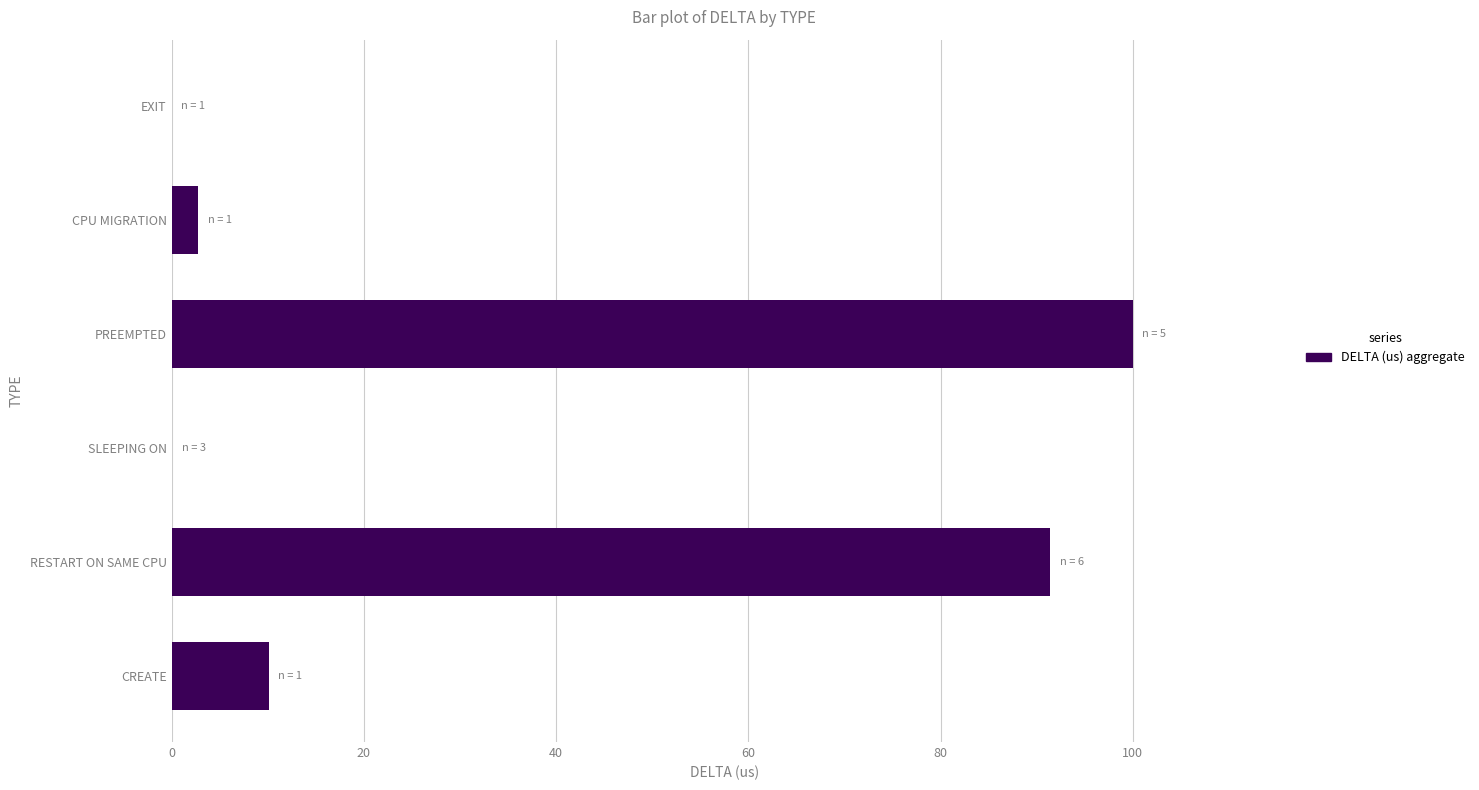

The value at PREEMPTED is 31.0. True or false?

False